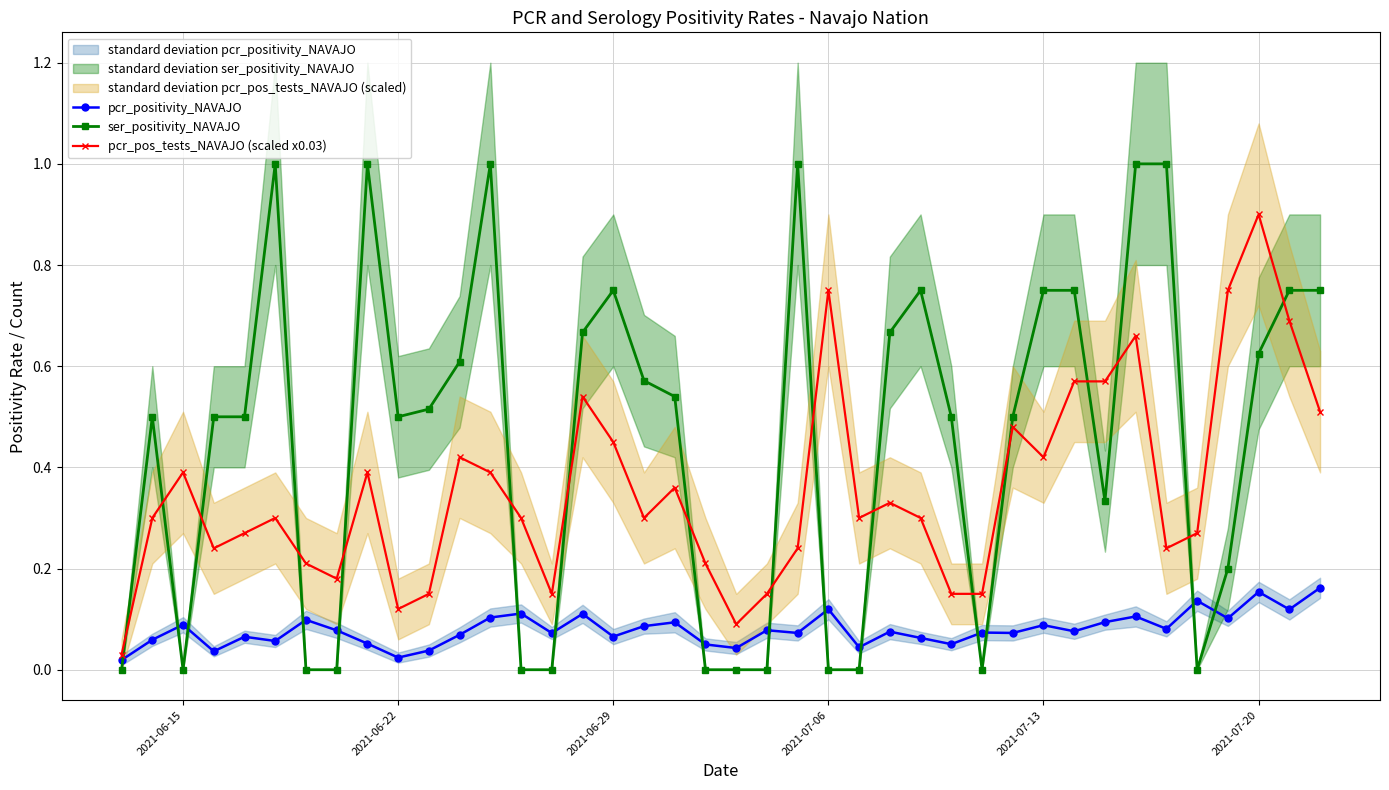

Which series has the largest total across all categories?

ser_positivity_NAVAJO